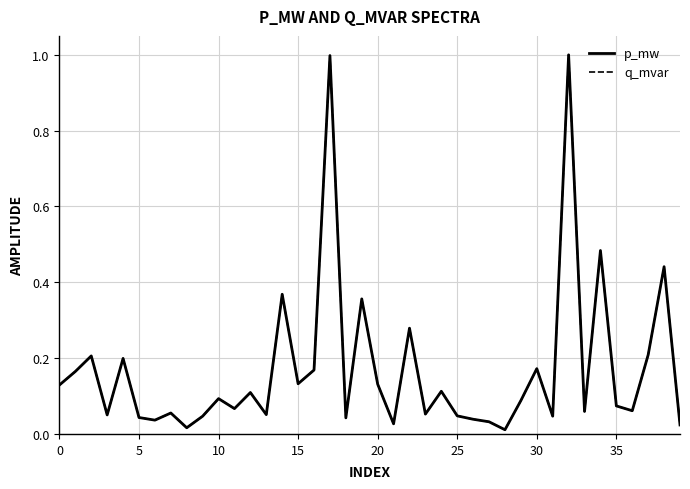

Which series has the largest range (max minus min)?

p_mw